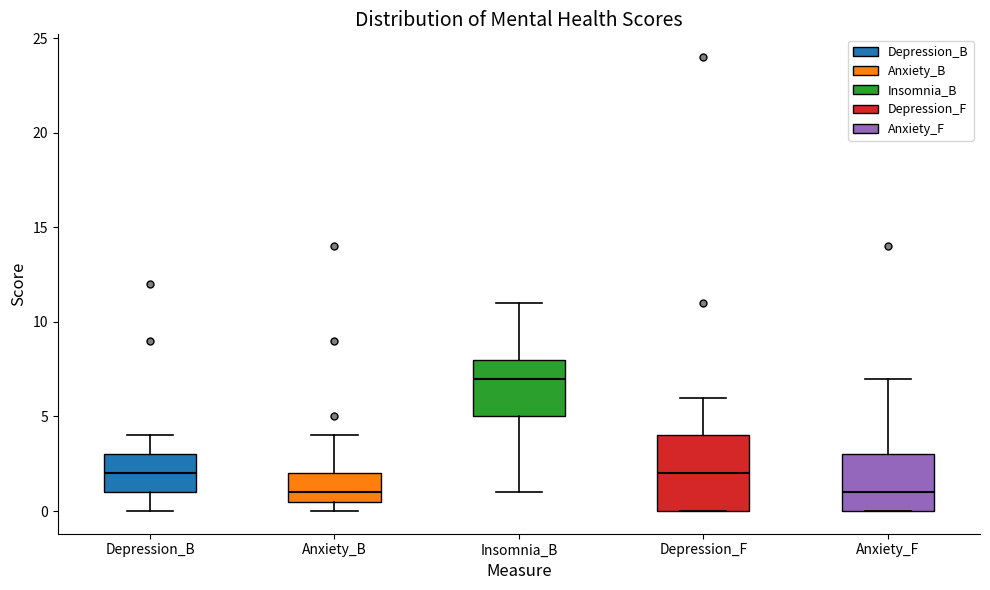

Where is the upper edge of the box for Depression_F on the y-axis? The values are not printed on the chart, so give them approximately, as read against the axis.

4.0